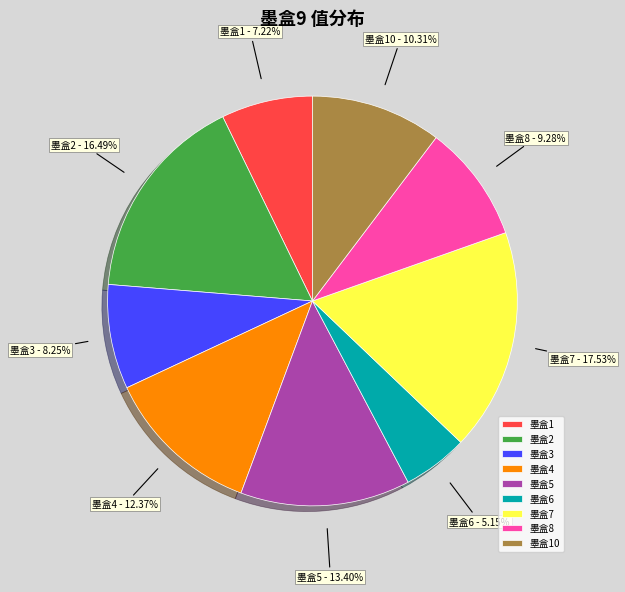

Which has a higher value, 墨盒5 or 墨盒4?

墨盒5